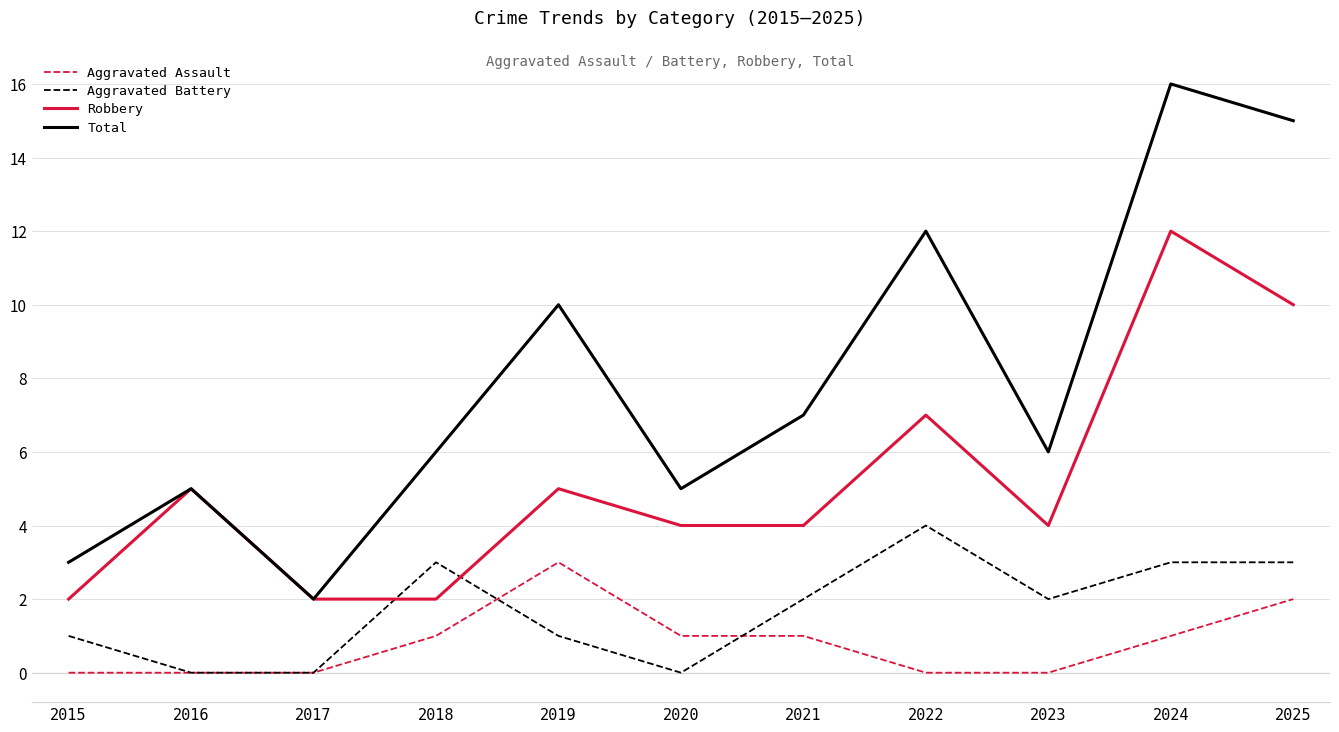

At which category is the sum across all series the highest?

2024